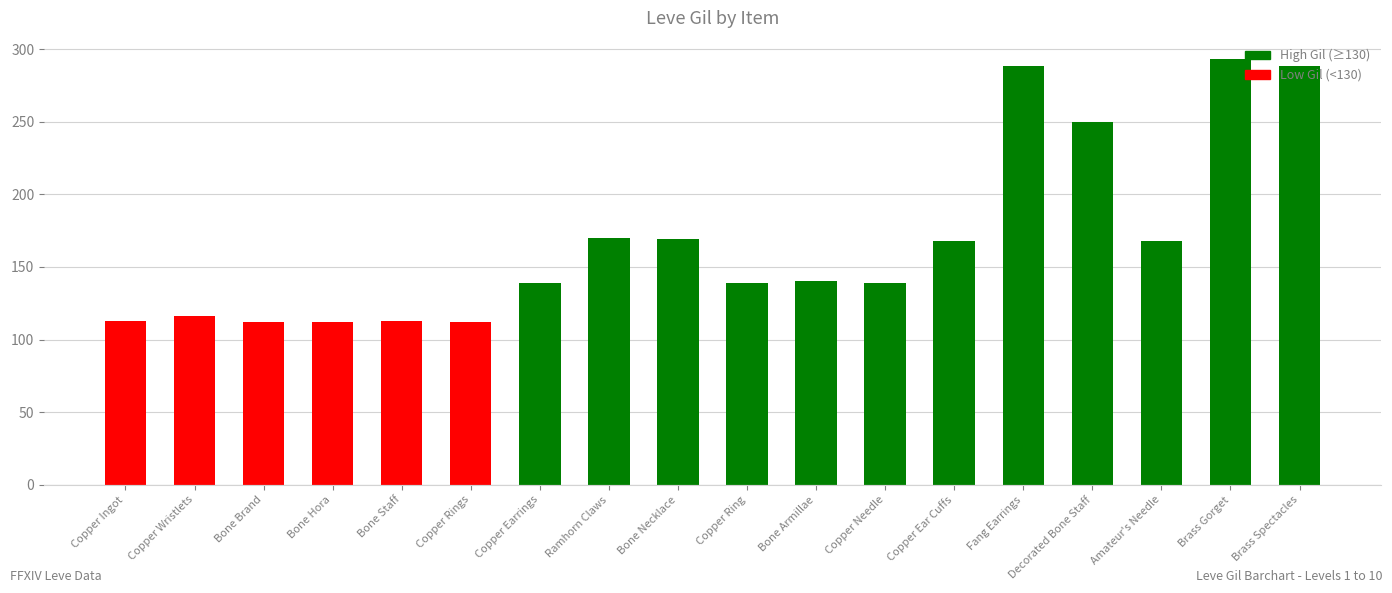

What is the sum of all values?

3029